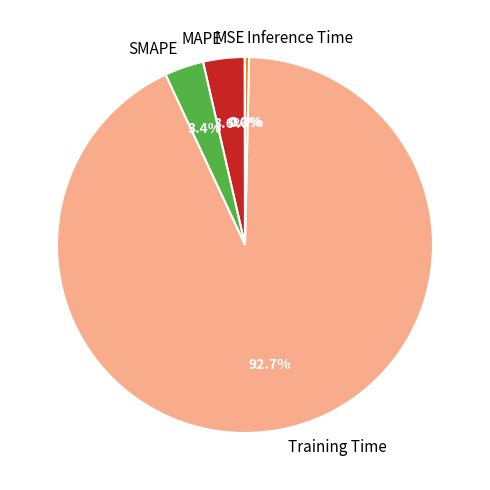

What is the majority slice?

Training Time